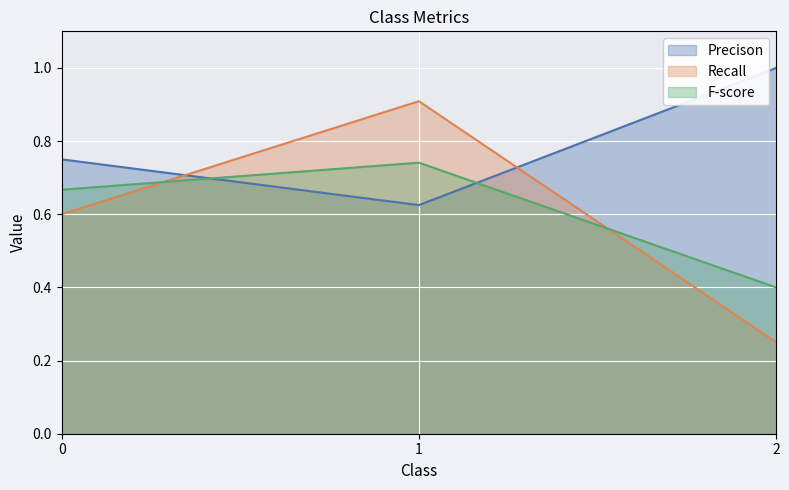

What are all the series names shown in the legend?

Precison, Recall, F-score